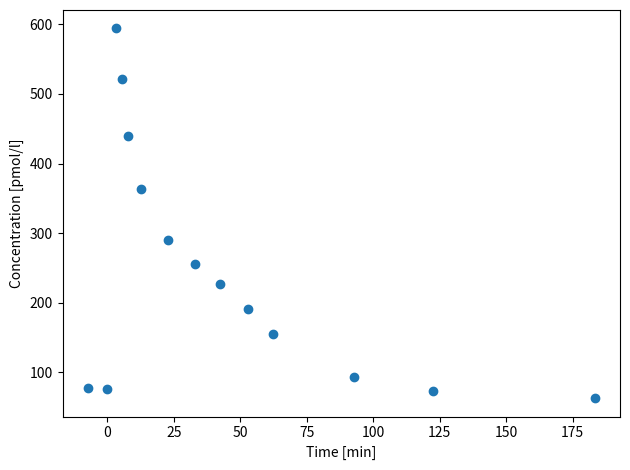

What is the range of Y values (max minus min)?

530.9